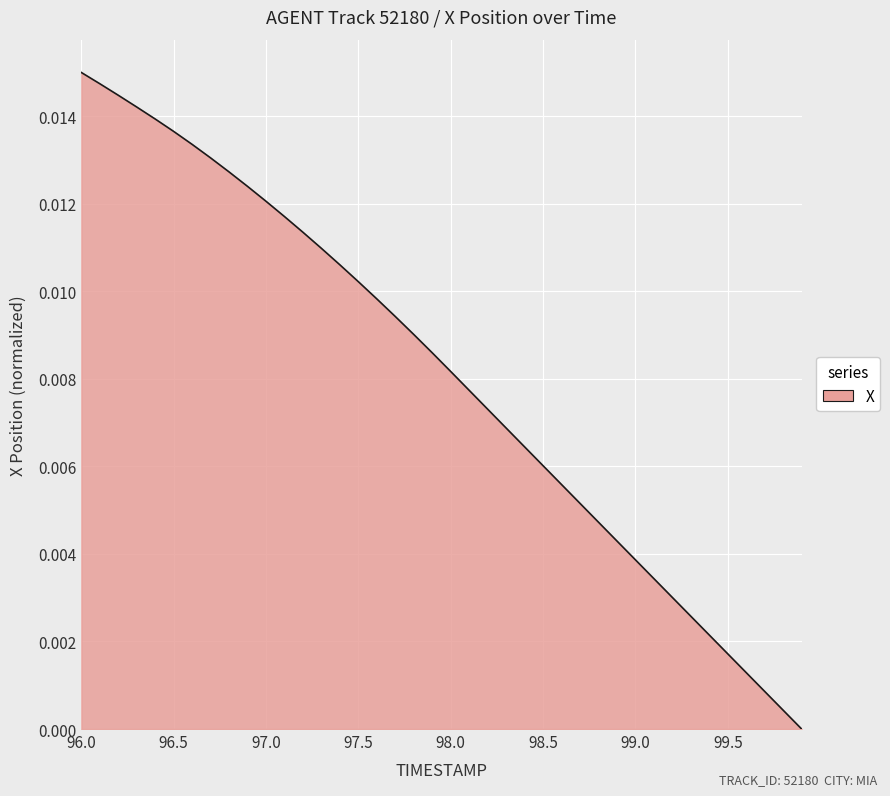

How many lines are shown in the chart?

1